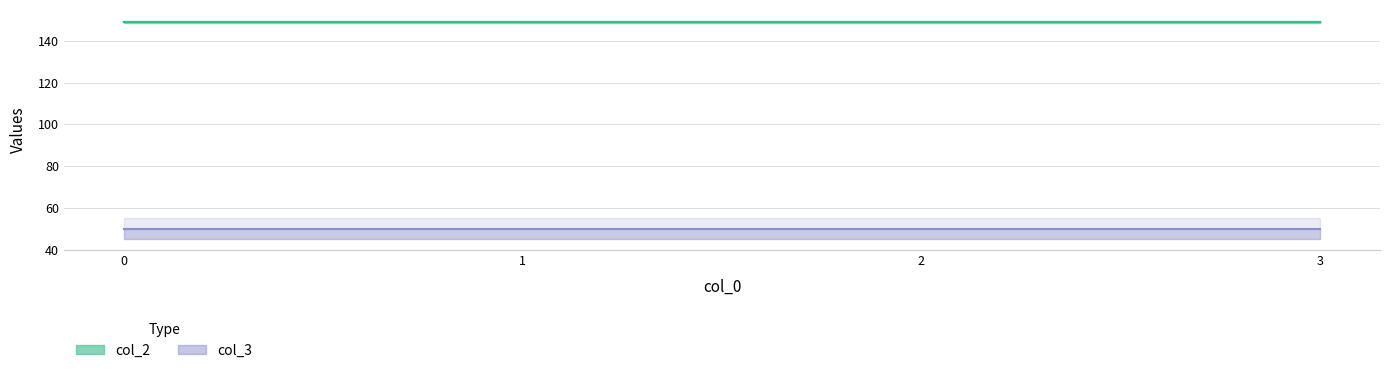

The chart shows a value of 44.9 at 1. True or false?

False